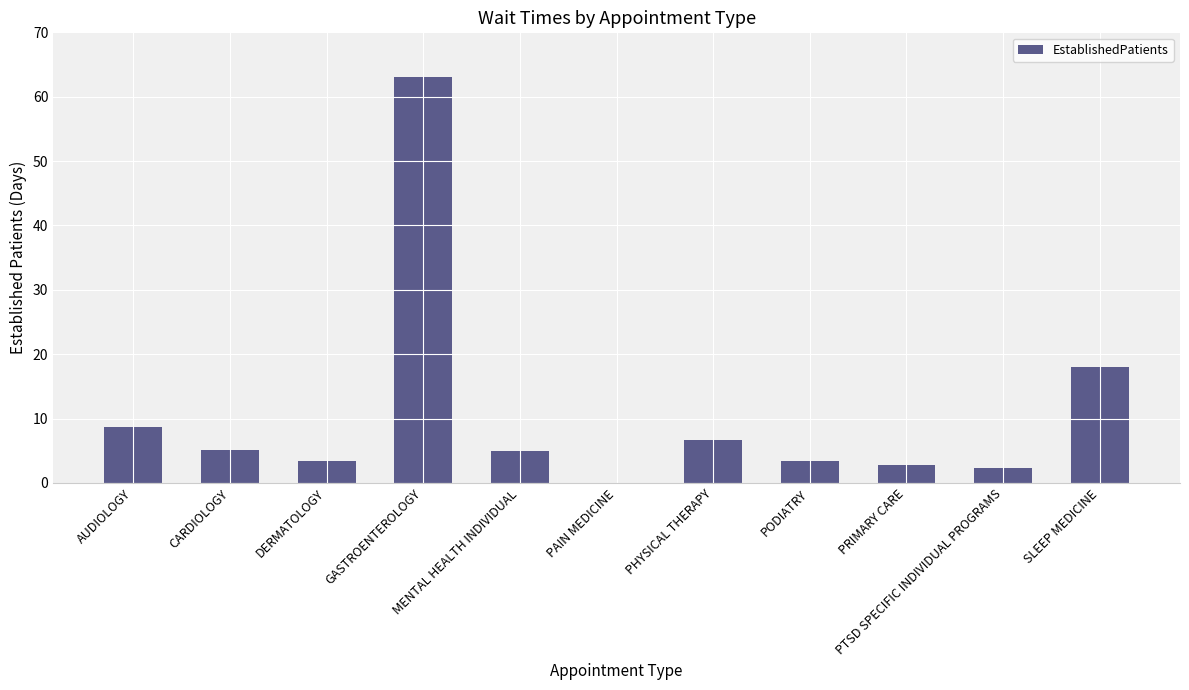

What is the sum of all values?

118.3